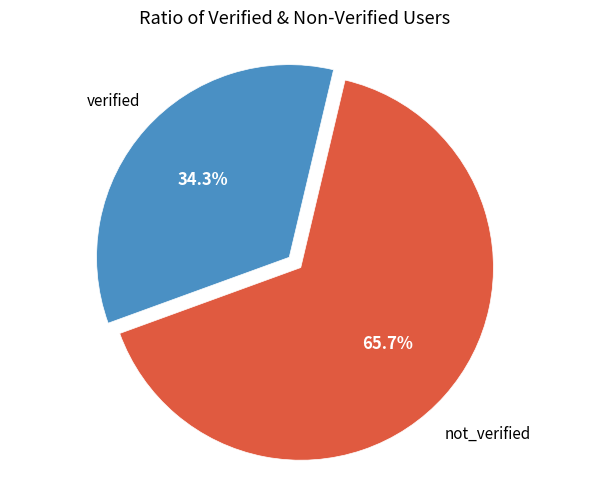

How many segments does this pie chart have?

2